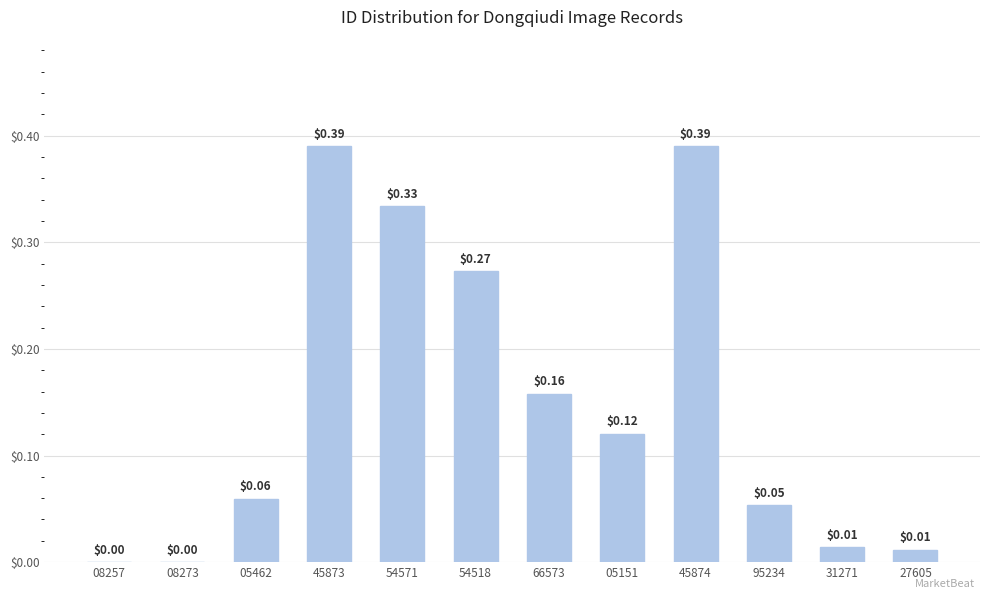

Between 08257 and 27605, which is larger?

27605